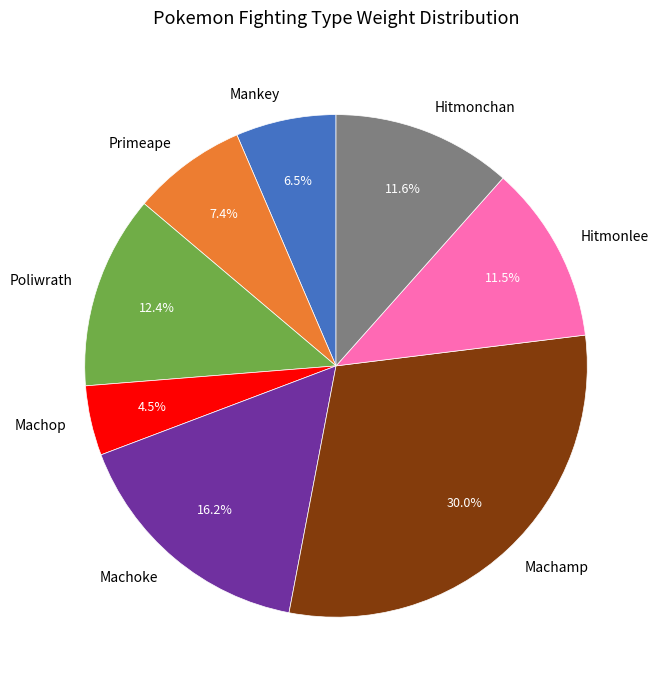

How many slices are in this pie chart?

8